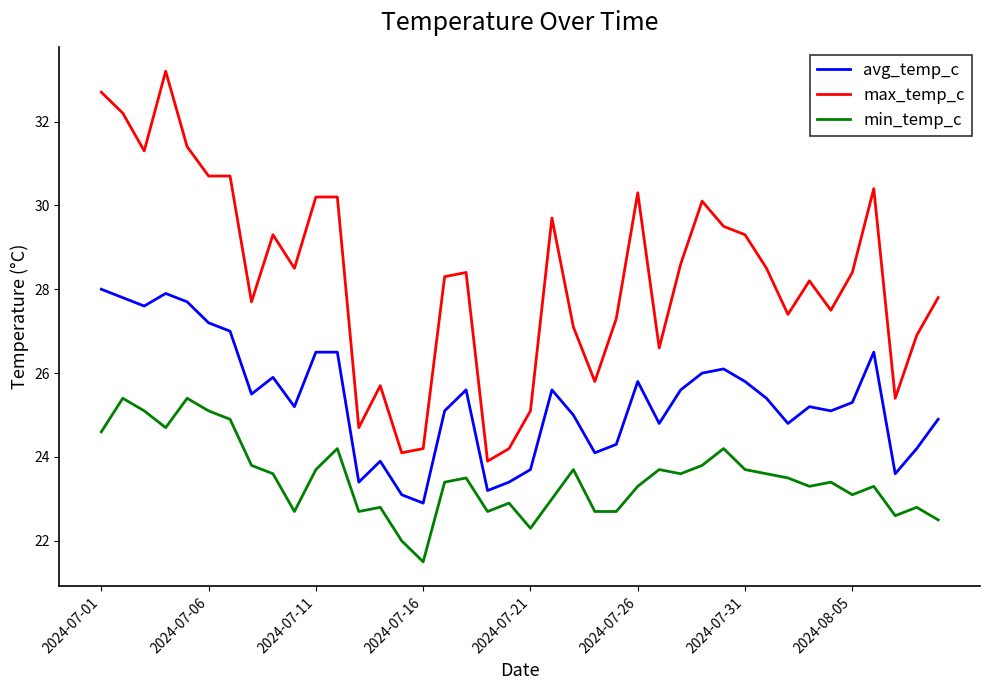

List the series in order of their peak value, highest first.

max_temp_c, avg_temp_c, min_temp_c